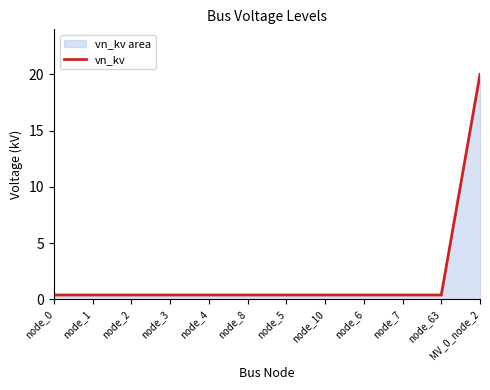

Reading left to right, transcribe all the data shown in this chart.

0.4	0.4	0.4	0.4	0.4	0.4	0.4	0.4	0.4	0.4	0.4	20.0